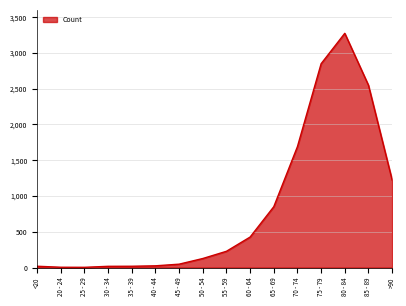

What is the minimum value shown in the chart?

3